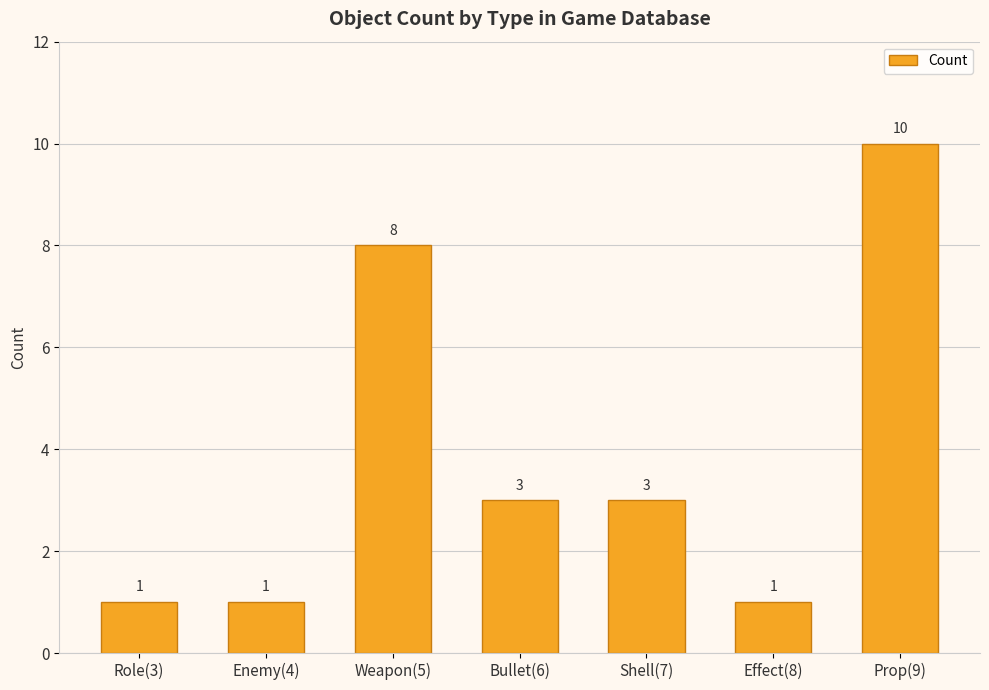

What is the difference between the maximum and minimum values?

9